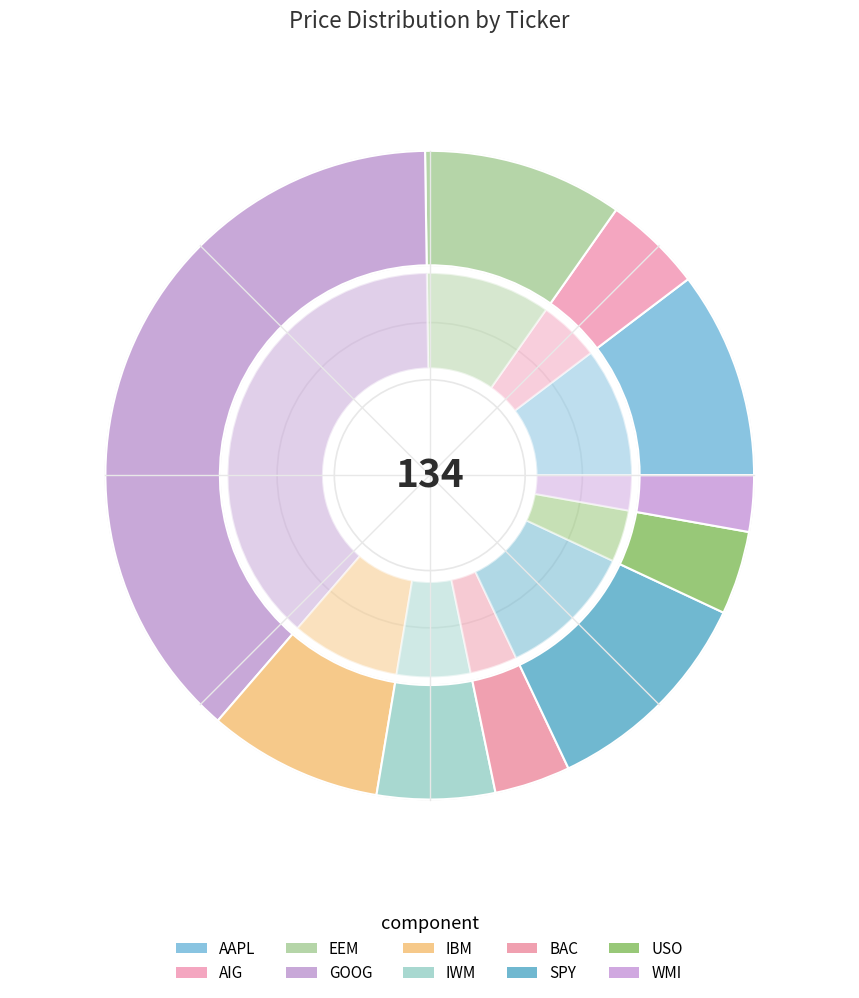

What is the total percentage of GOOG and EEM?

48.4%